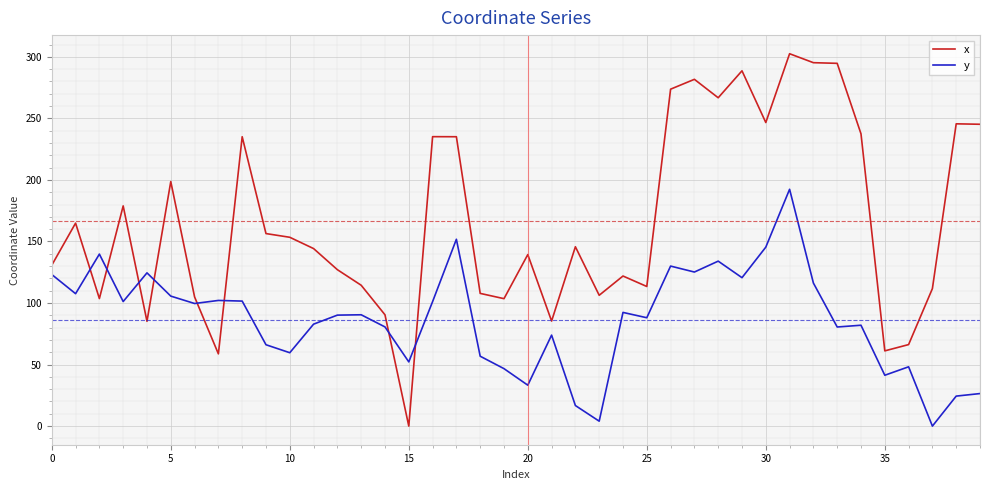

True or false: x and y intersect in this chart.

True